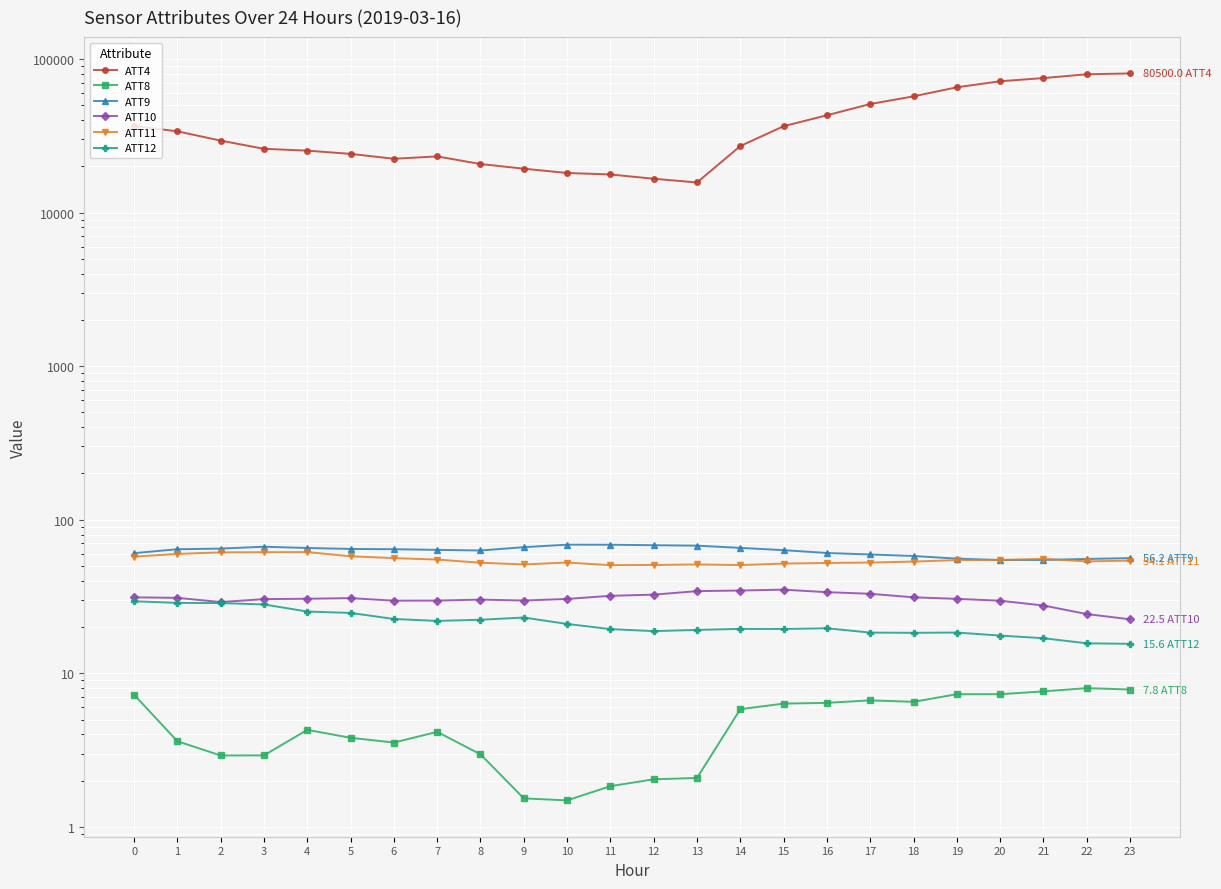

Which series has the largest total across all categories?

ATT4